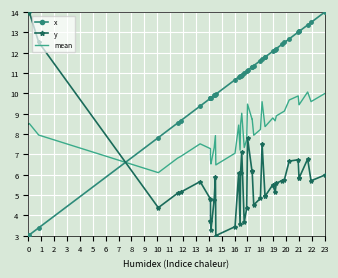

Which series ends up on top after the final intersection of y and x?

x